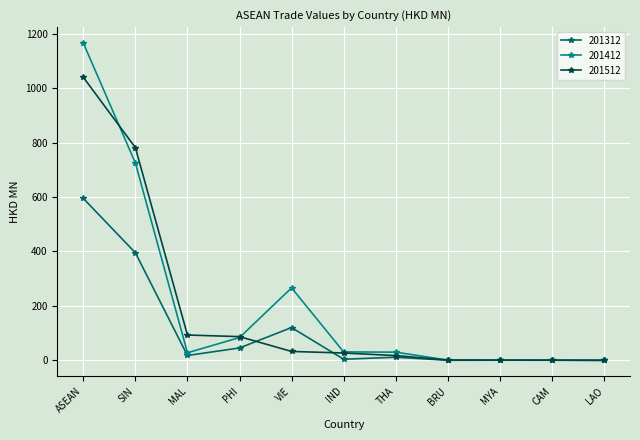

Is the value of 201412 at ASEAN greater than the value of 201312 at CAM?

Yes